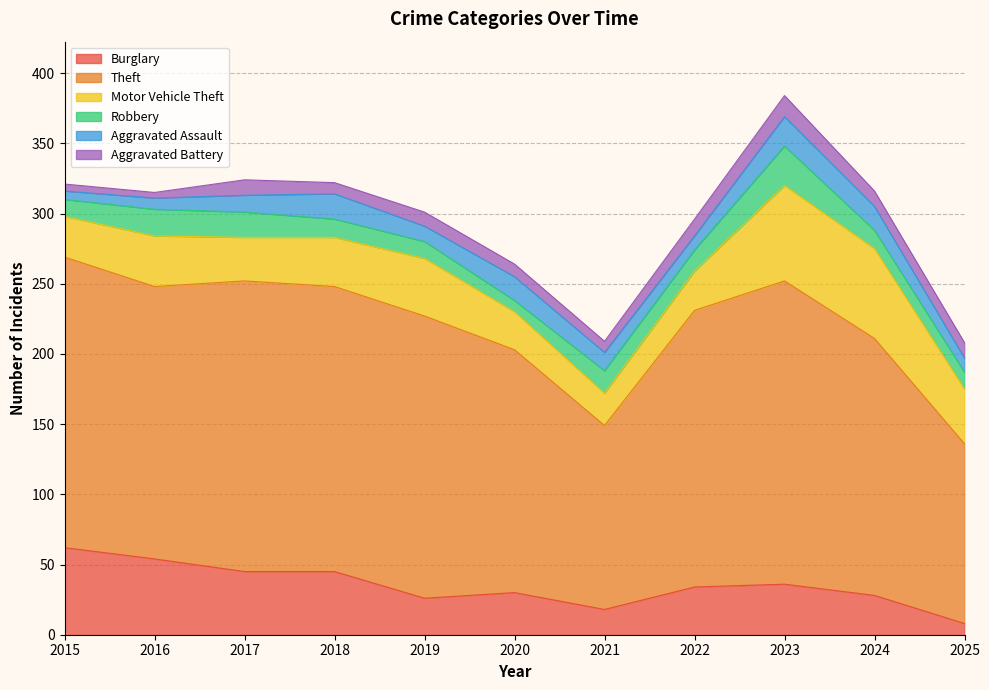

What is the difference between the highest and lowest values at 2024?

172